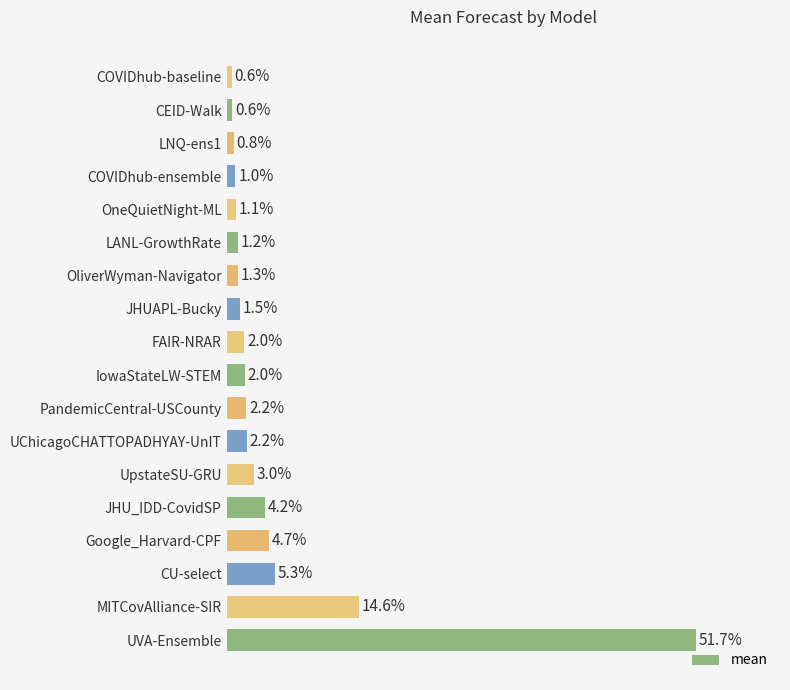

Where is the data nearest to the value 26?

MITCovAlliance-SIR